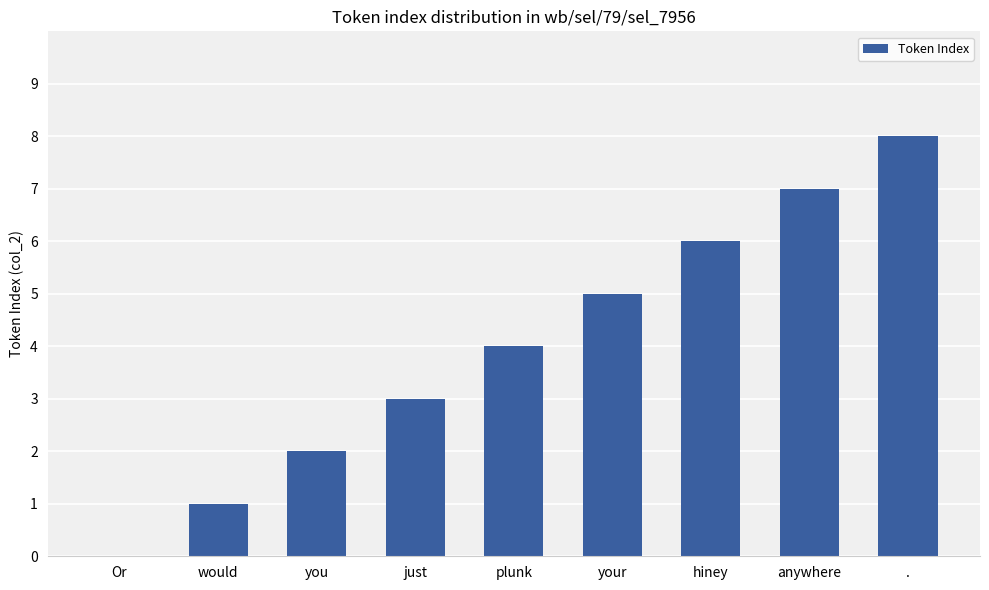

What is the sum of all values?

36